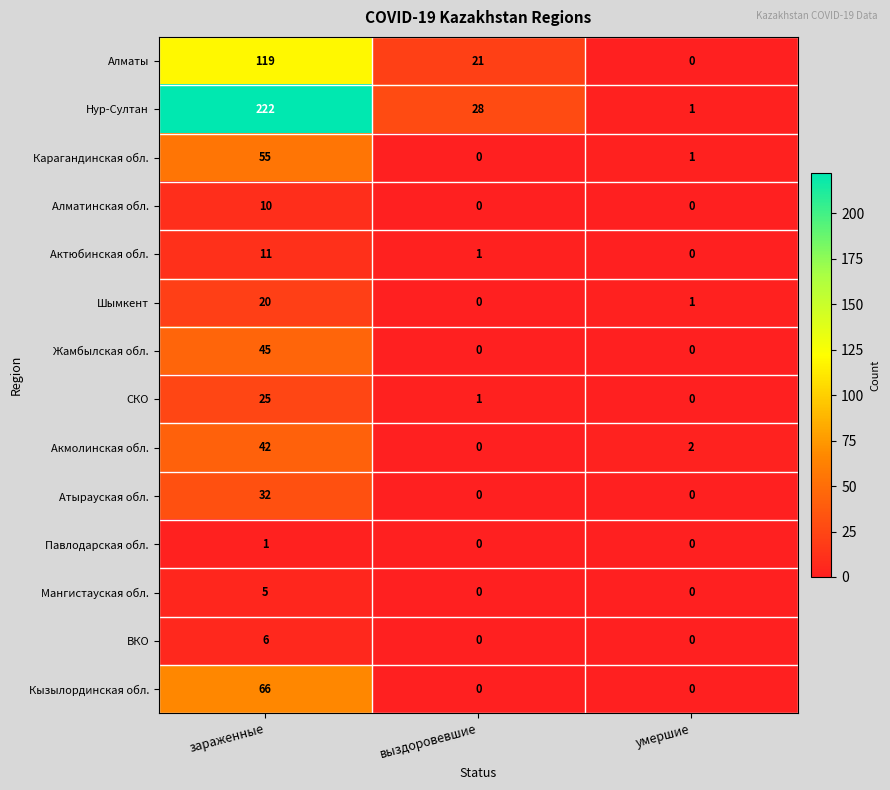

Rank the categories by Карагандинская обл. value from lowest to highest.

выздоровевшие, умершие, зараженные